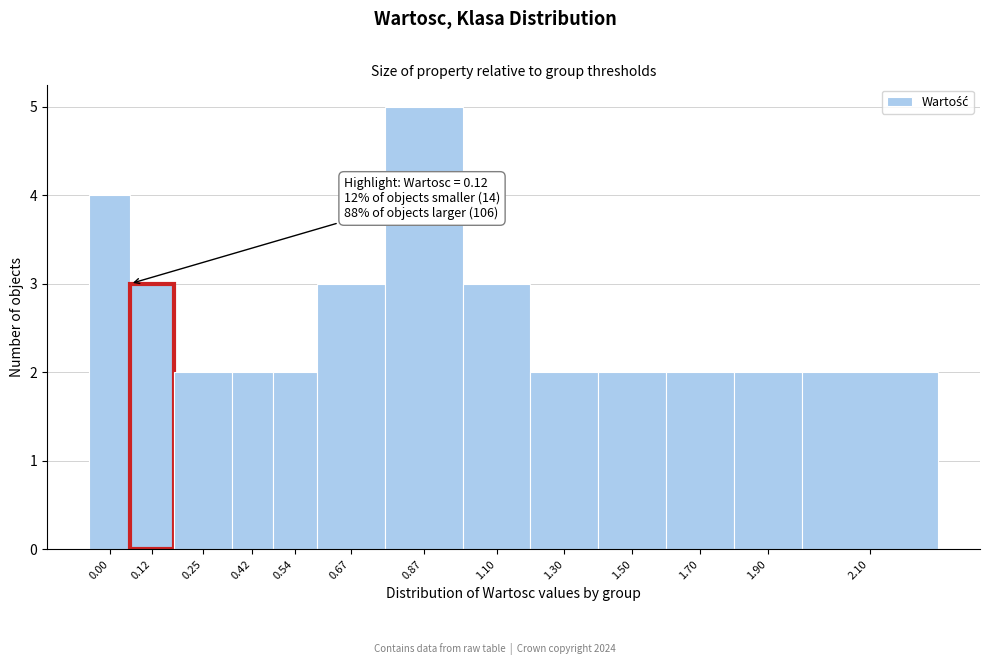

Reading right to left, extract all data points from this chart.

2	2	2	2	2	3	5	3	2	2	2	3	4